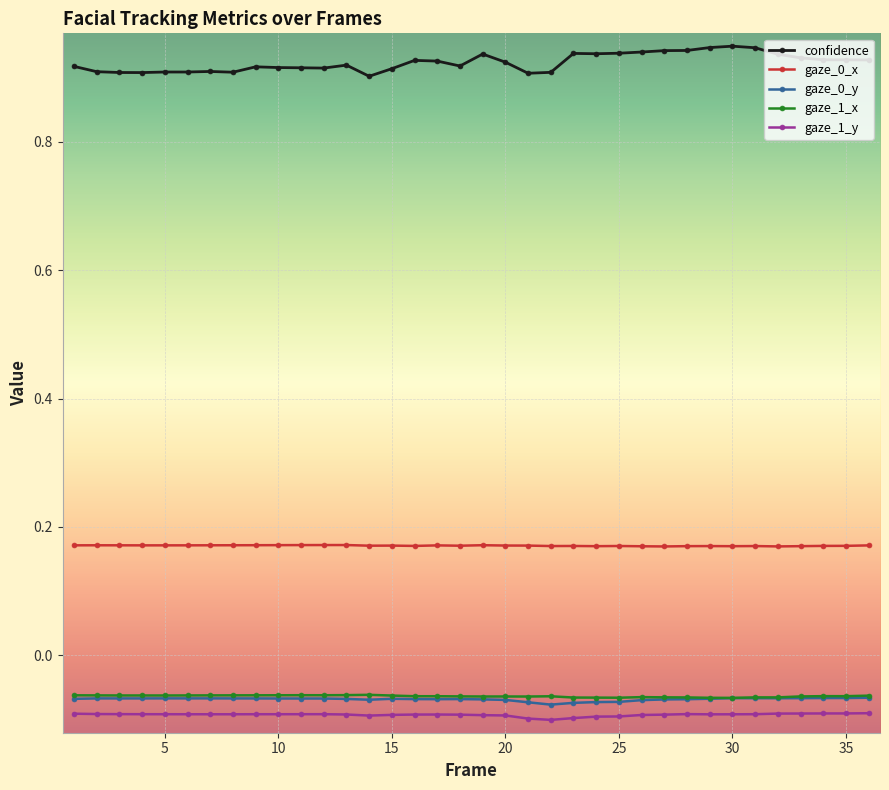

Which series has the widest spread of values?

confidence